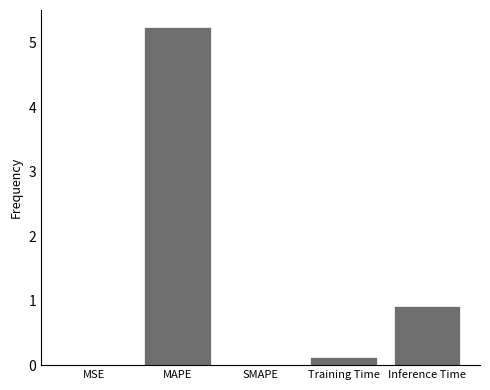

The chart shows a value of 1.6 at MAPE. True or false?

False